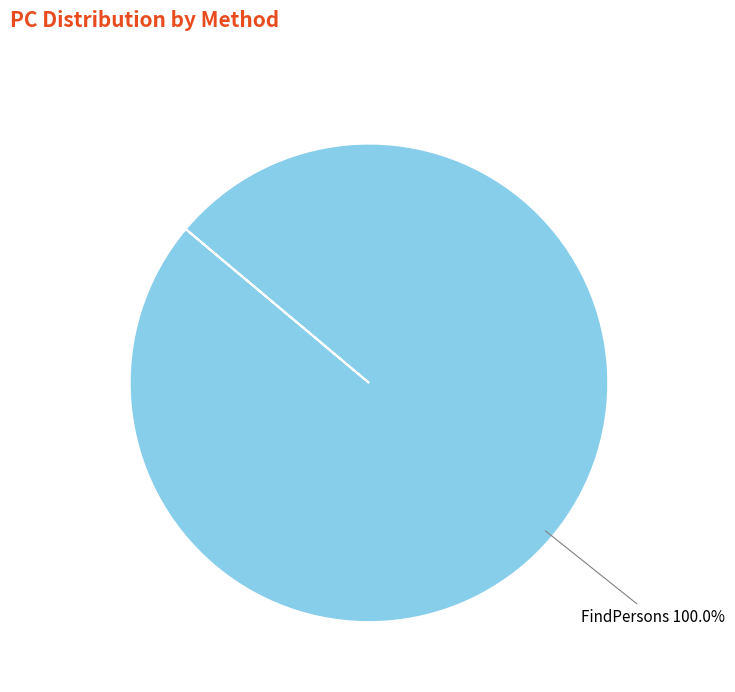

How many segments does this pie chart have?

1